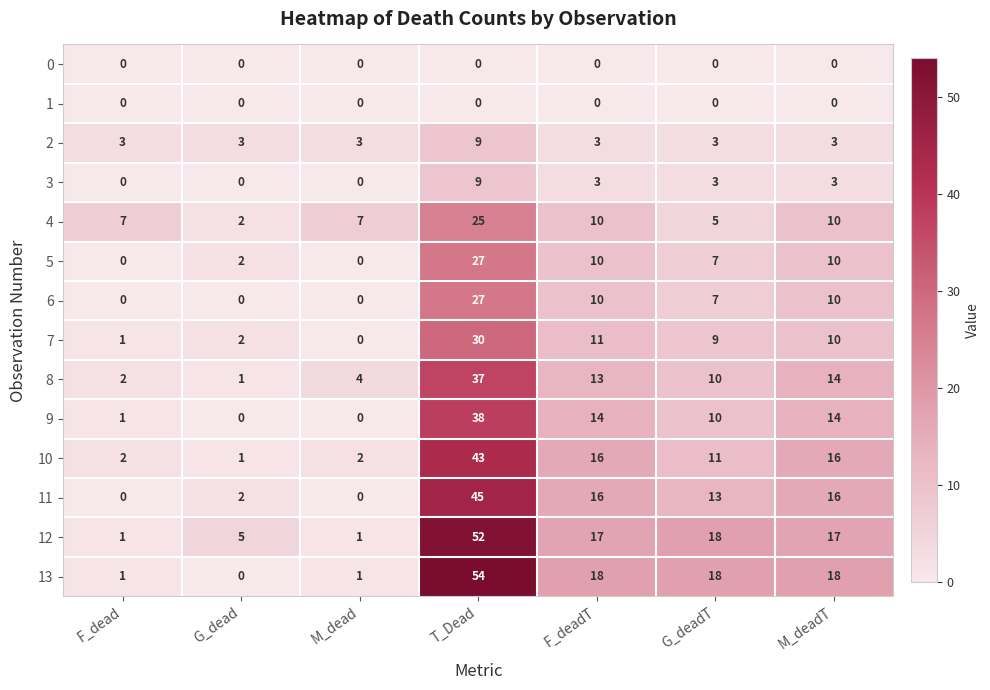

What is the total value across all series at G_deadT?

114